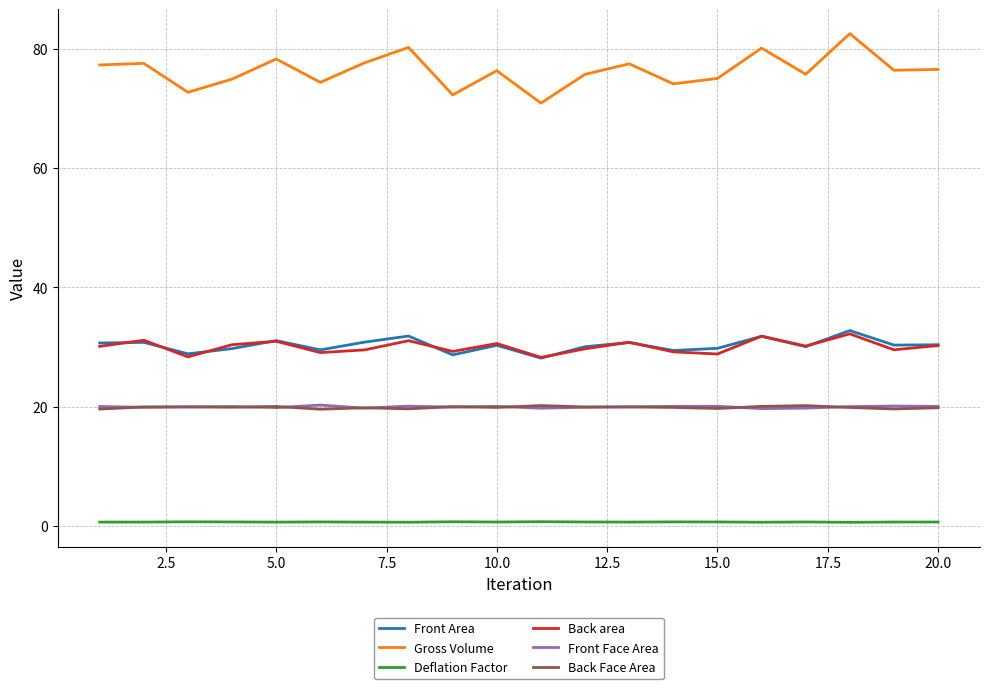

Which series has the widest spread of values?

Gross Volume